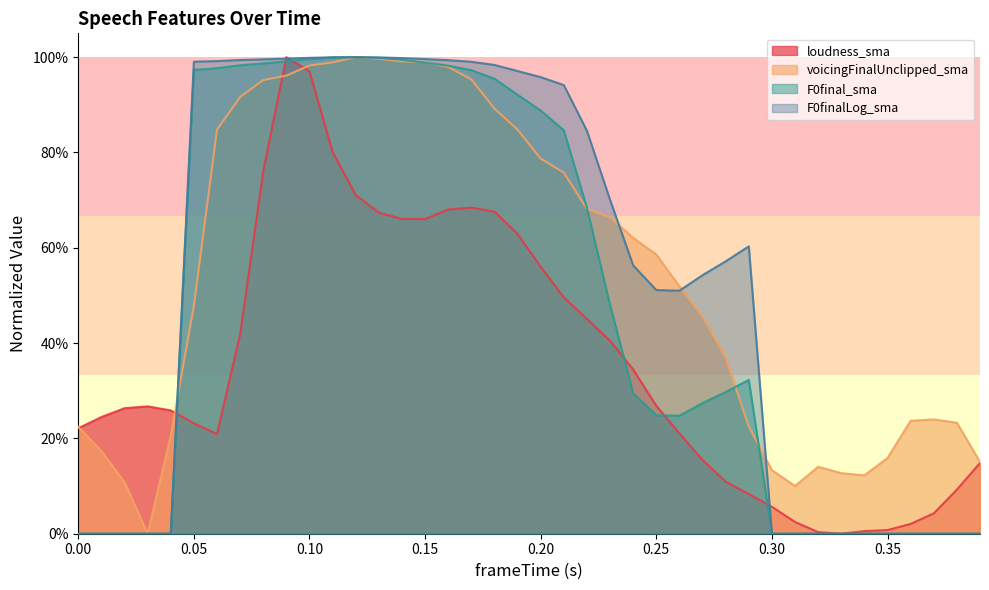

Which series changed the most between 0.11 and 0.37?

F0finalLog_sma